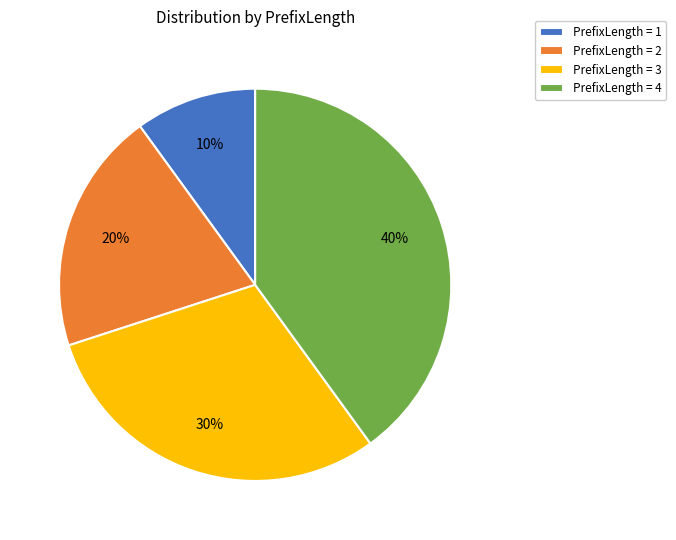

Rank the categories by value from highest to lowest.

PrefixLength = 4, PrefixLength = 3, PrefixLength = 2, PrefixLength = 1